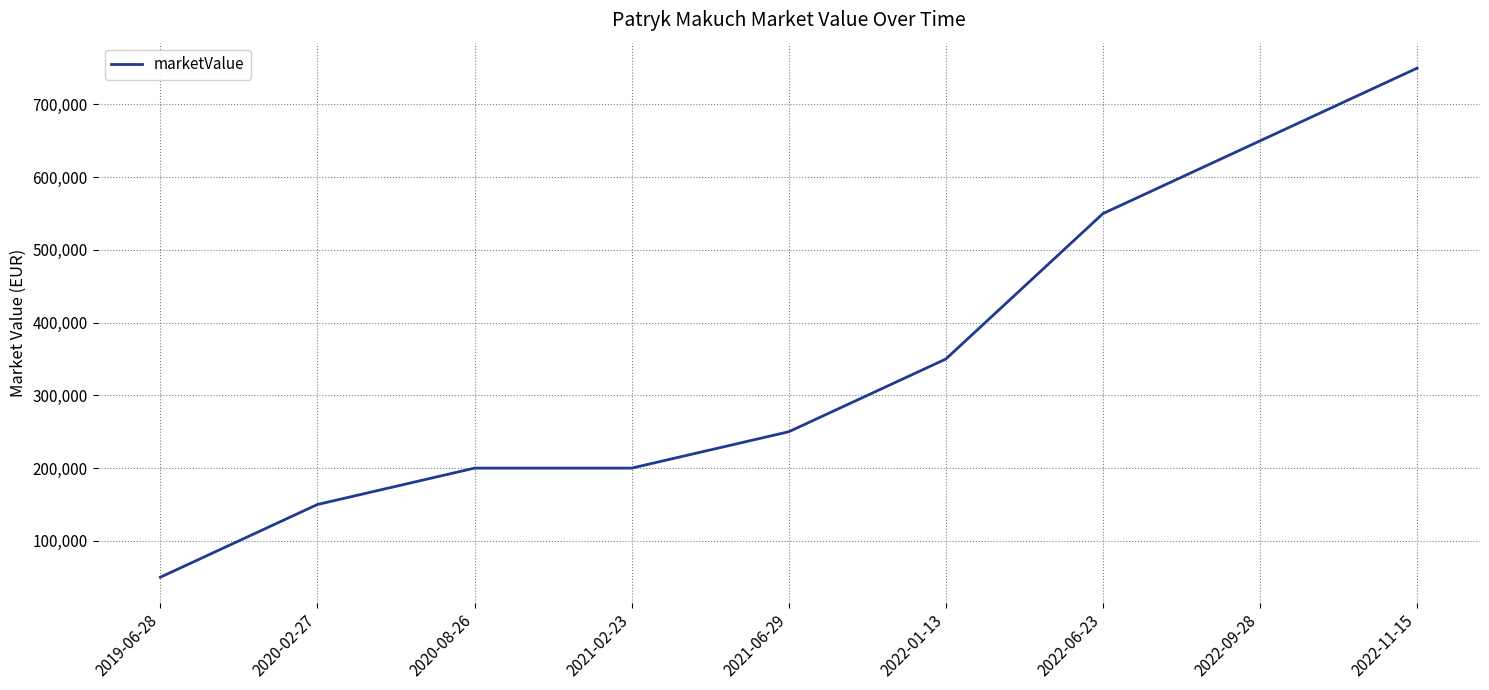

What is the sum of the values at 2022-06-23 and 2020-08-26?

750000